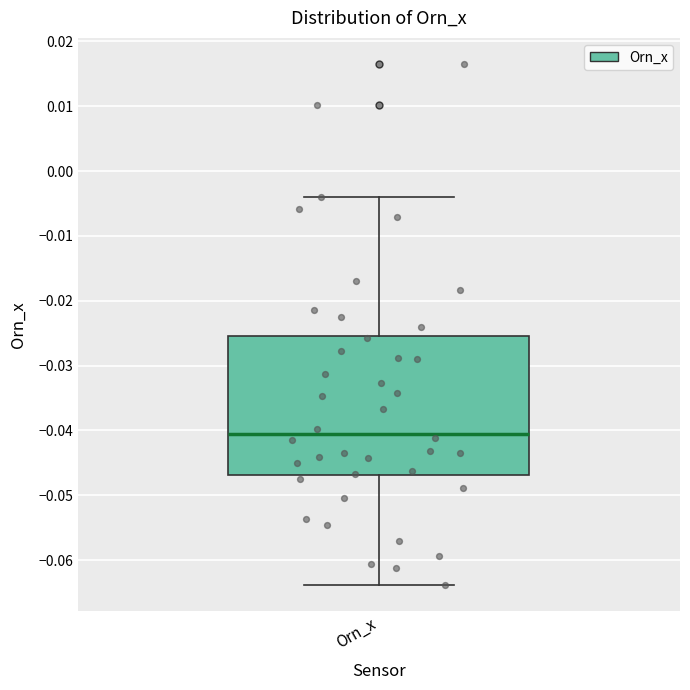

Read this box plot against the y-axis: the position of the median line, the range covered by the box, and the ends of both whiskers. The values are not printed on the chart, so give them approximately, as read against the axis.

median -0.041, box -0.047 to -0.025, whiskers -0.064 to -0.004